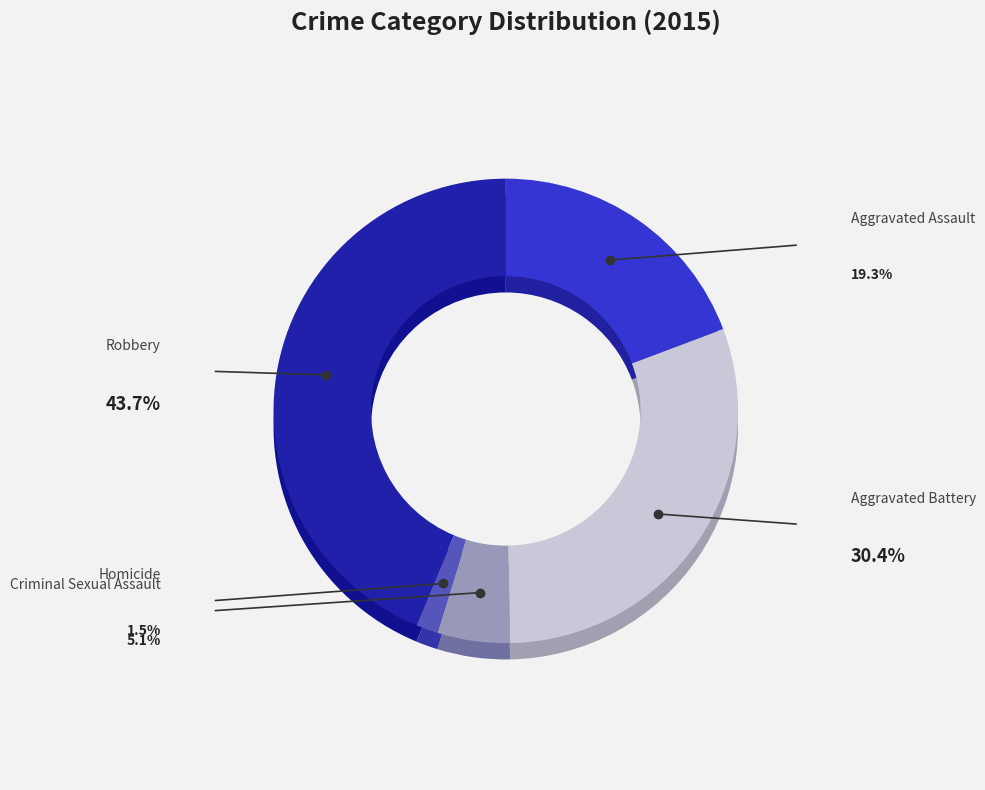

To the nearest percent, what portion does Robbery represent?

44%